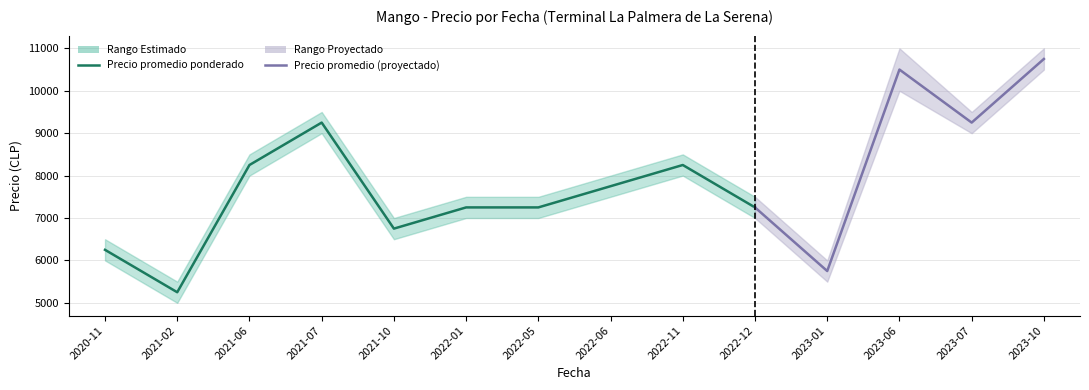

True or false: Precio minimo and Precio promedio ponderado intersect in this chart.

False